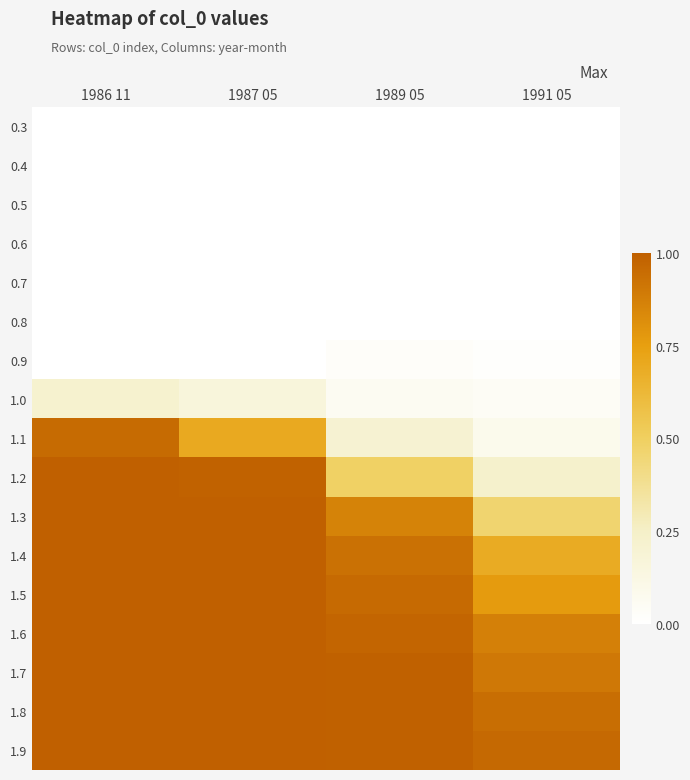

What is the difference between the highest and lowest values at 1986 11?

1.0